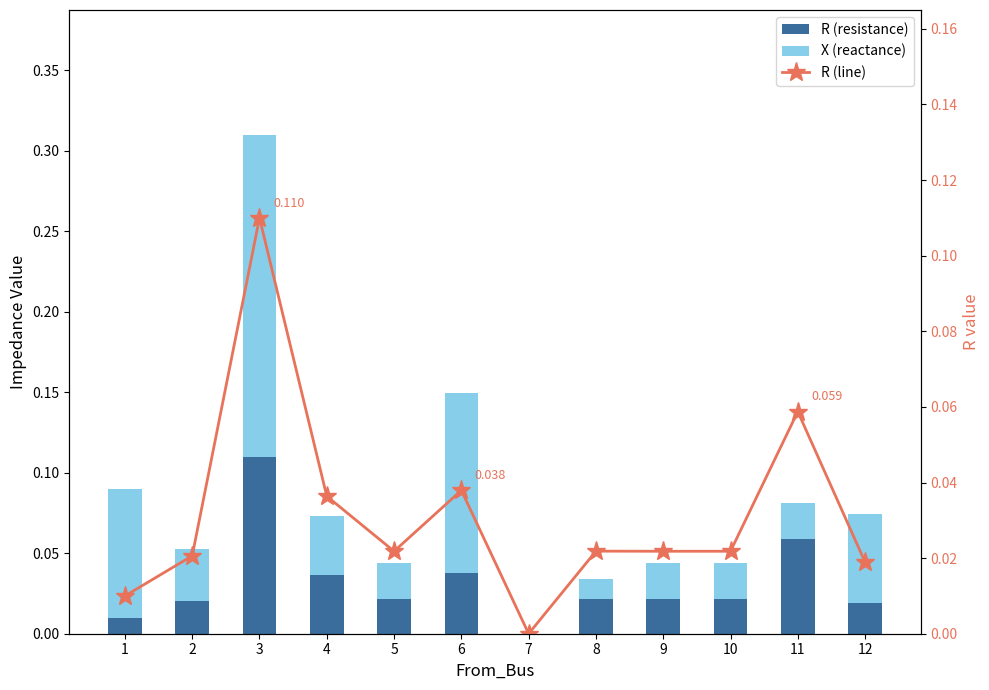

What is the maximum value shown in the chart?

0.2